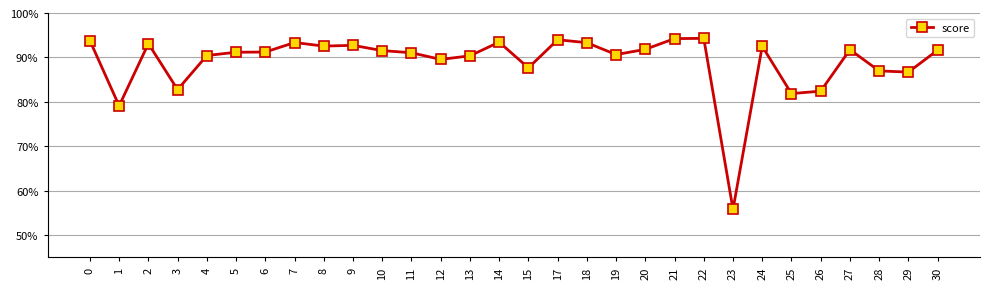

Read the value at 25.

0.8